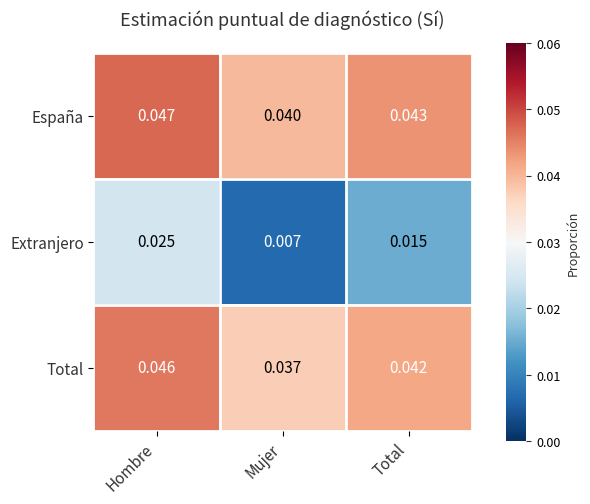

List the labels in order of Total value, smallest first.

Mujer, Total, Hombre